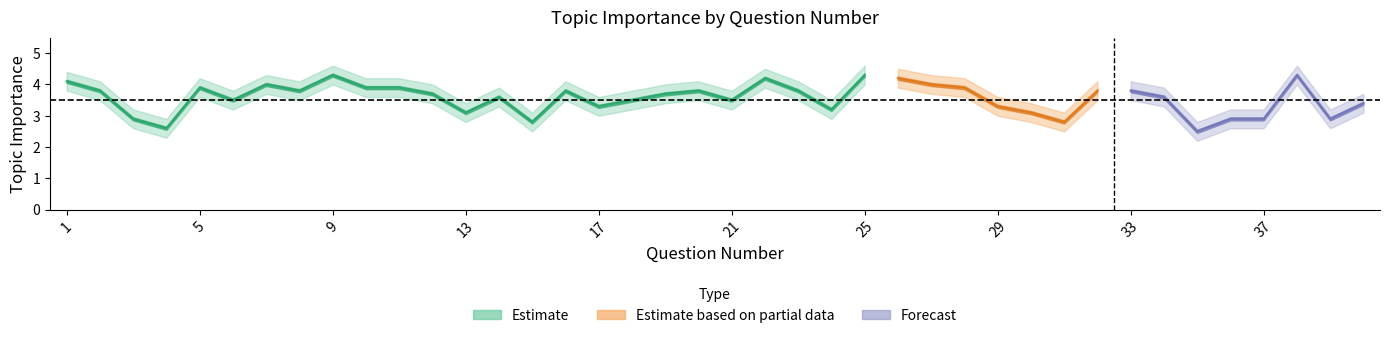

At which label is lower_ci closest to 3?

17